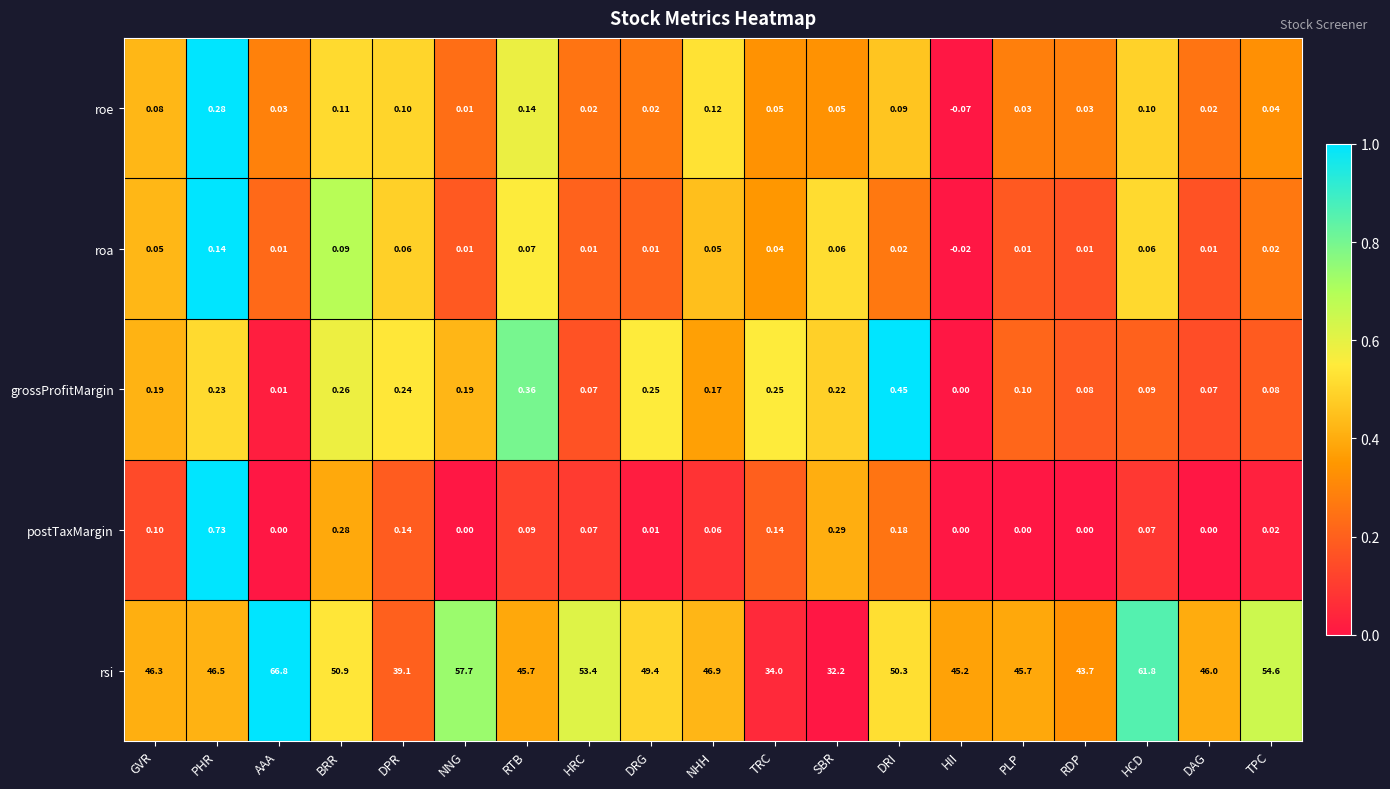

What is the difference between the highest and lowest values at HCD?

61.7